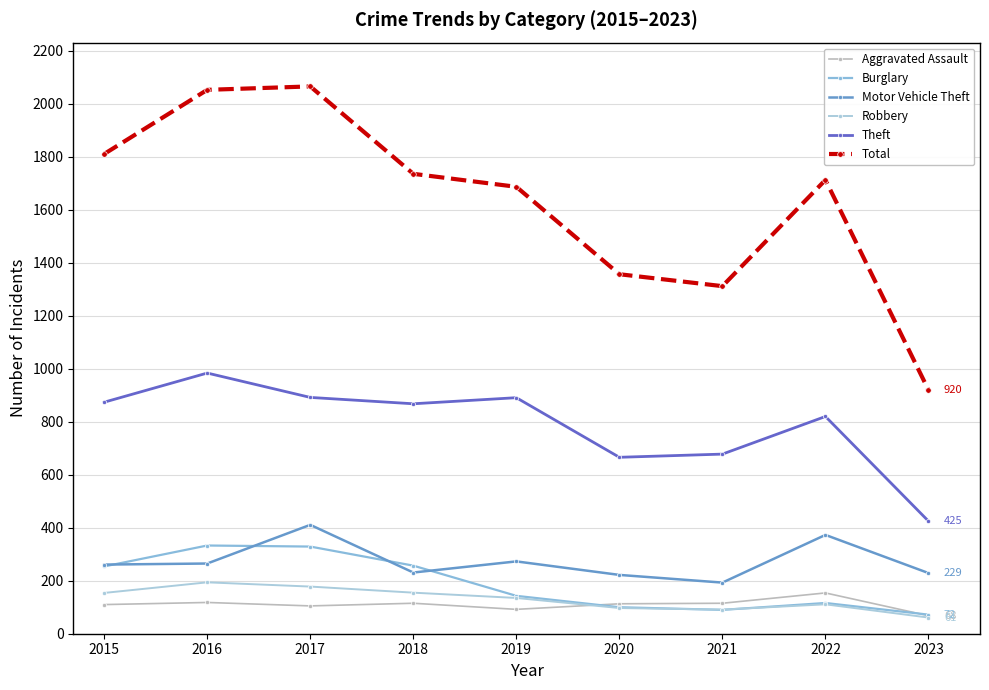

True or false: Theft and Burglary intersect in this chart.

False